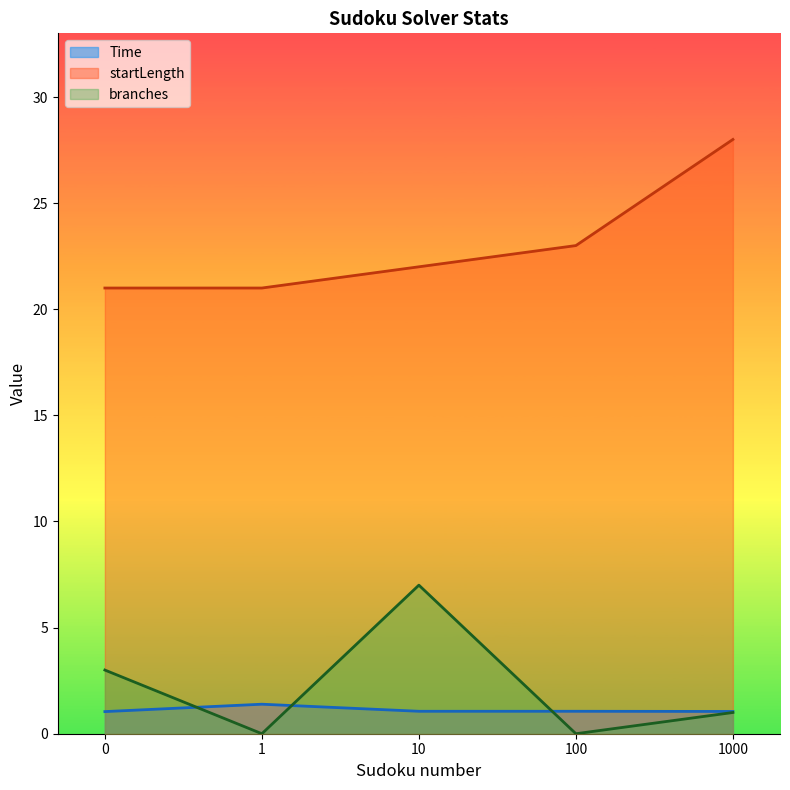

What is the spread (max minus min) of values at 100?

23.0